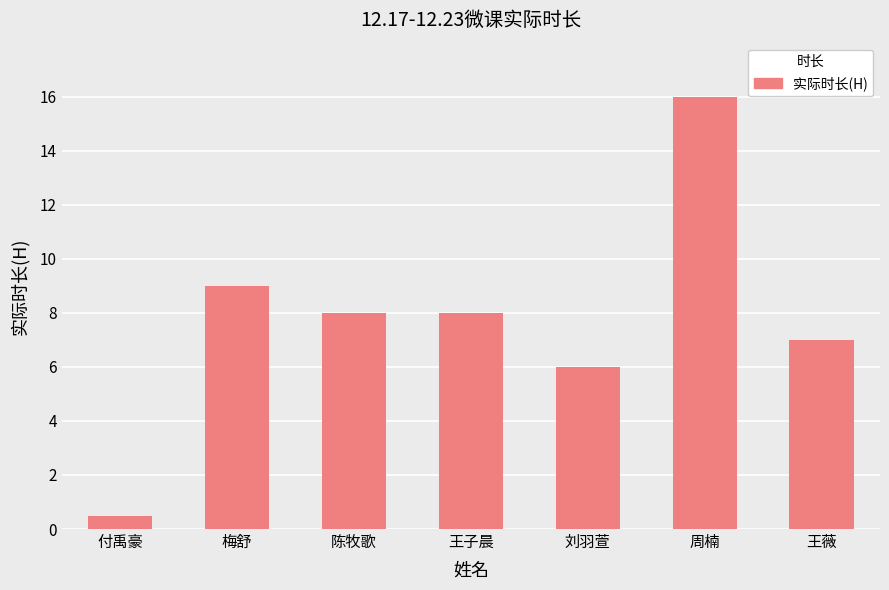

Reading left to right, transcribe all the data shown in this chart.

0.5	9.0	8.0	8.0	6.0	16.0	7.0